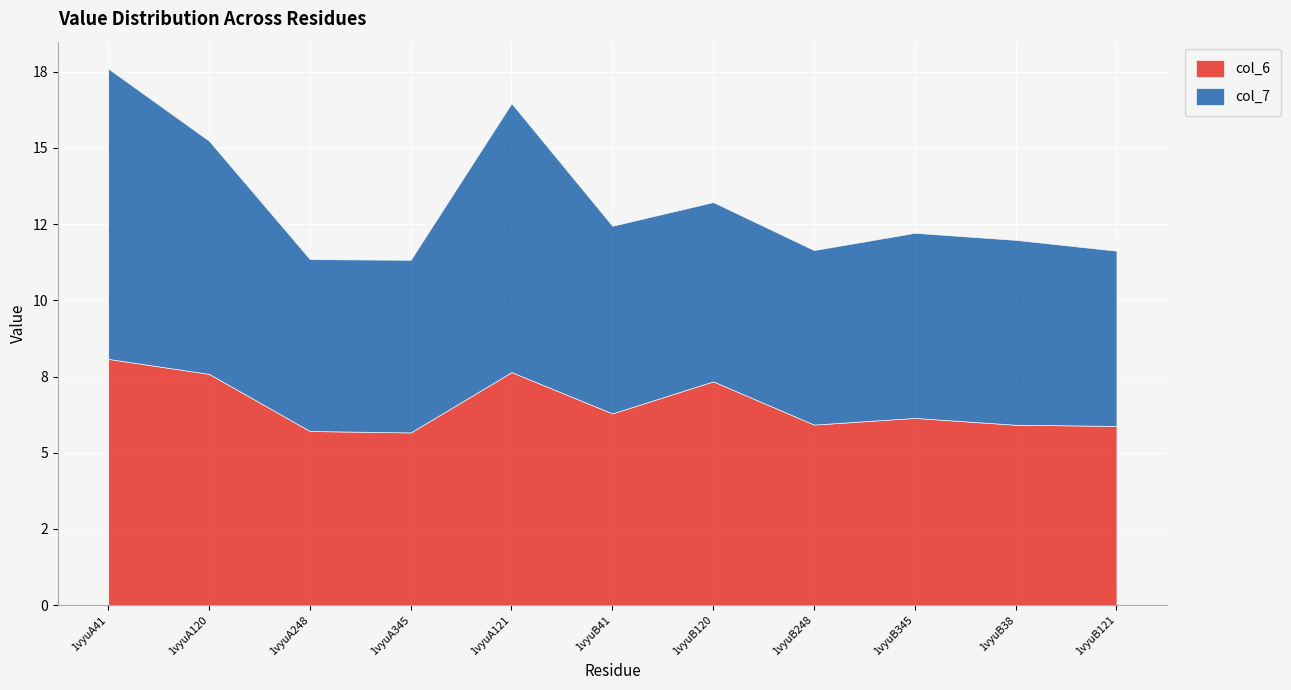

Where is col_7 nearest to the value 7?

1vyuA120